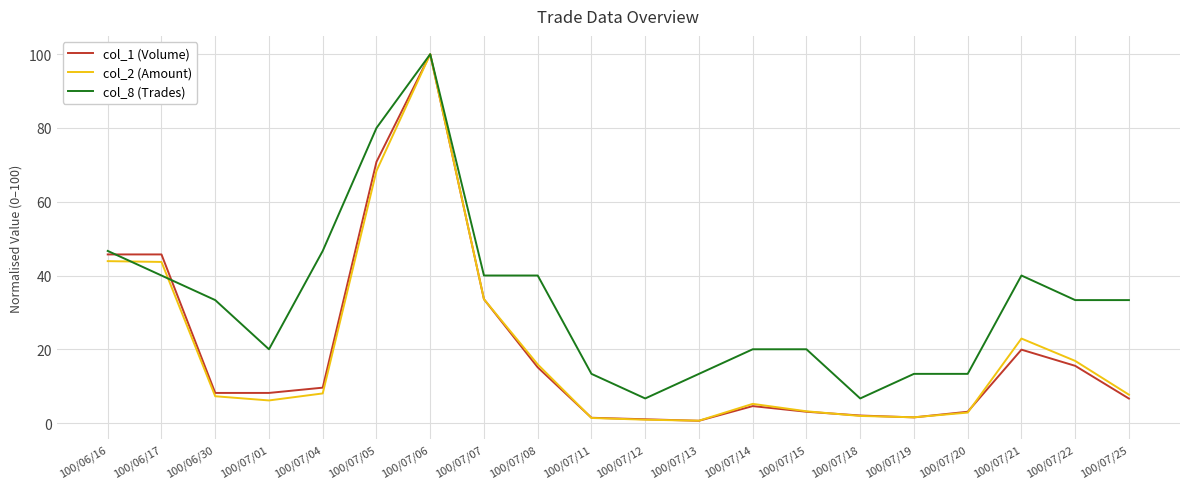

What is the average value of the col_1 (Volume) series?

19.8